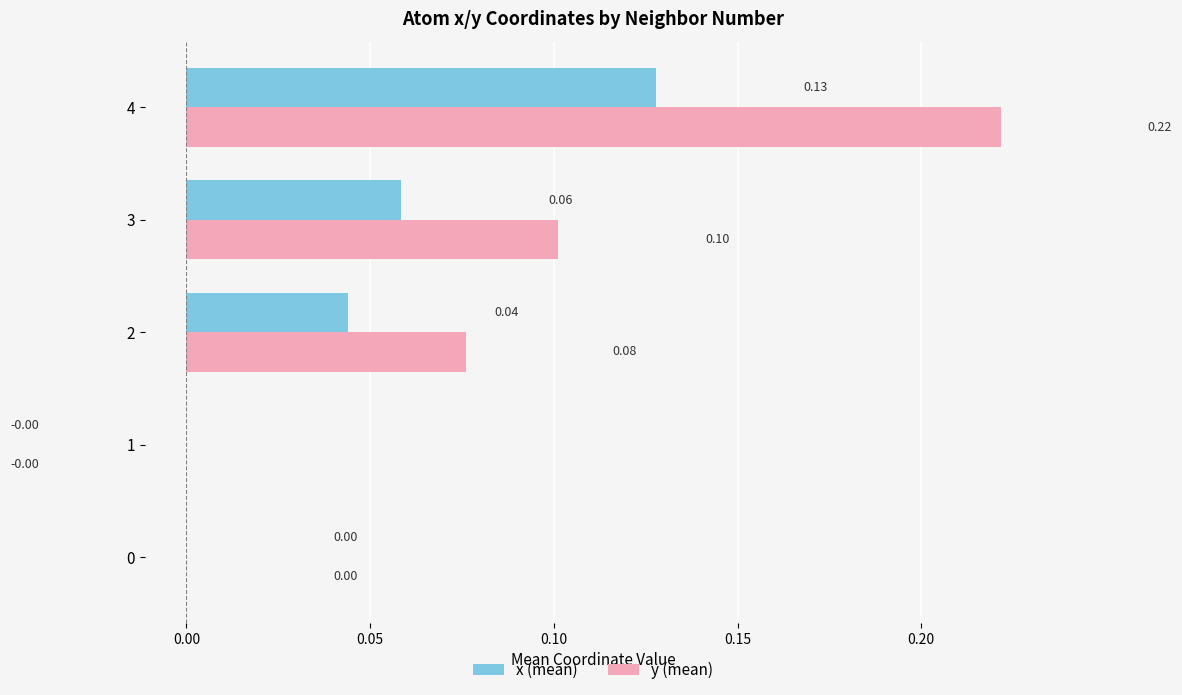

Which series has the largest total across all categories?

y (mean)